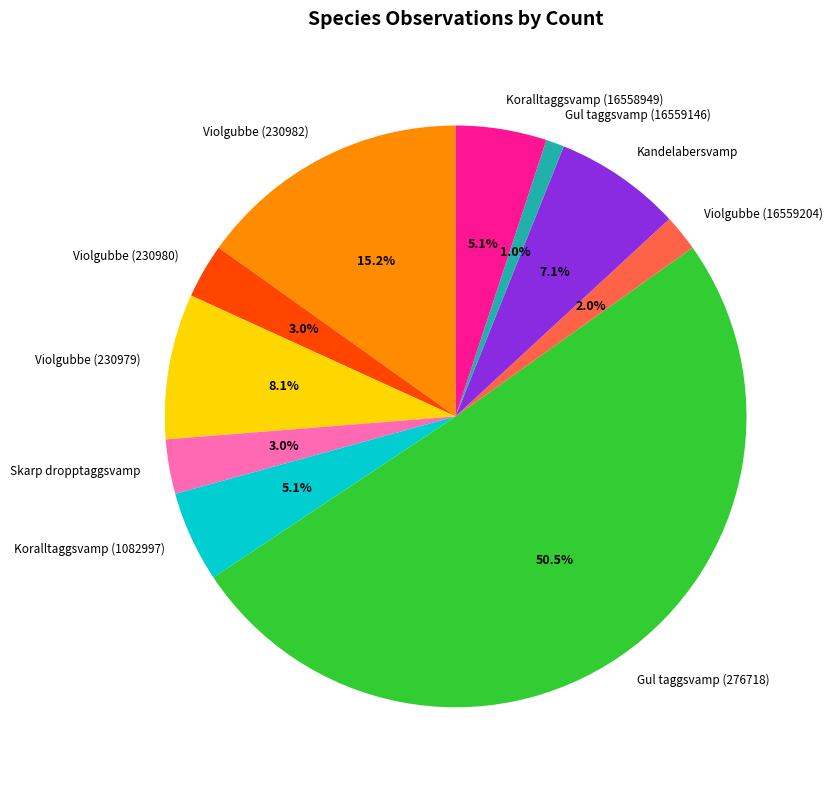

Which slice is the largest?

Gul taggsvamp (276718)